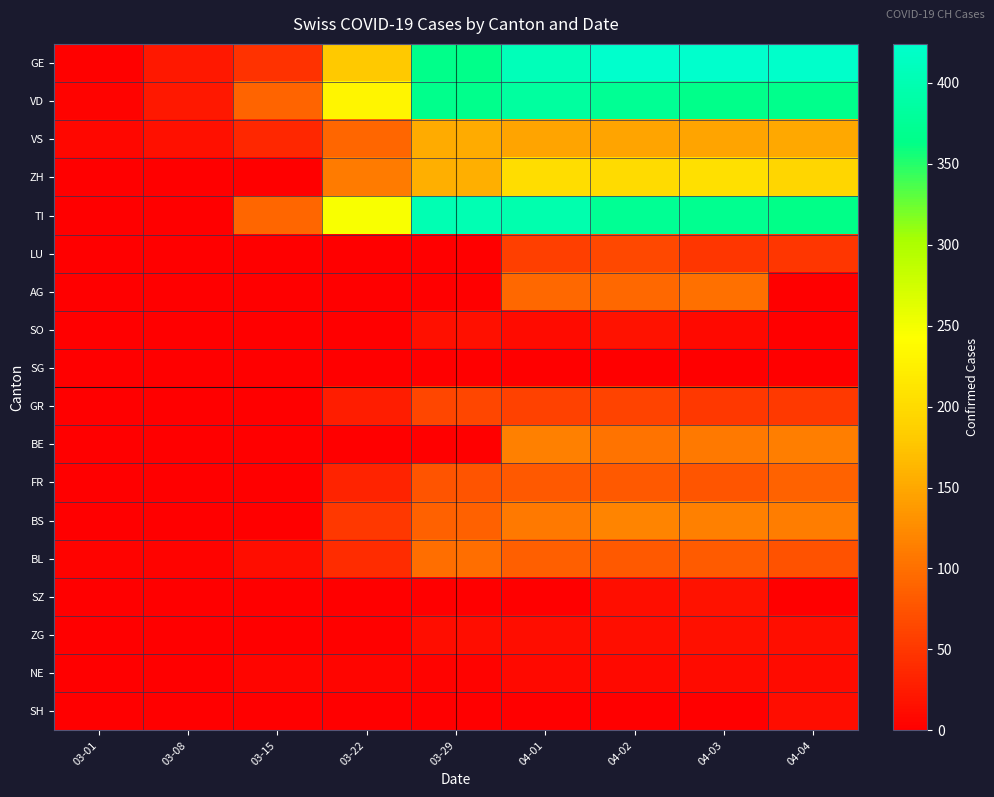

Reading left to right, list all the values displayed in this chart.

GE: 03-01=3	03-08=22	03-15=46	03-22=179	03-29=365	04-01=406	04-02=424	04-03=424	04-04=421
VD: 03-01=4	03-08=22	03-15=90	03-22=231	03-29=367	04-01=383	04-02=374	04-03=366	04-04=367
VS: 03-01=7	03-08=16	03-15=36	03-22=92	03-29=153	04-01=147	04-02=147	04-03=147	04-04=150
ZH: 03-01=0	03-08=0	03-15=0	03-22=110	03-29=156	04-01=203	04-02=200	04-03=207	04-04=194
TI: 03-01=0	03-08=0	03-15=92	03-22=246	03-29=402	04-01=396	04-02=374	04-03=370	04-04=363
LU: 03-01=0	03-08=0	03-15=0	03-22=0	03-29=0	04-01=57	04-02=66	04-03=49	04-04=49
AG: 03-01=0	03-08=0	03-15=0	03-22=0	03-29=0	04-01=94	04-02=94	04-03=100	04-04=0
SO: 03-01=0	03-08=0	03-15=0	03-22=0	03-29=15	04-01=10	04-02=18	04-03=9	04-04=0
SG: 03-01=0	03-08=0	03-15=0	03-22=0	03-29=0	04-01=0	04-02=0	04-03=0	04-04=0
GR: 03-01=0	03-08=0	03-15=0	03-22=27	03-29=63	04-01=59	04-02=60	04-03=51	04-04=52
BE: 03-01=0	03-08=0	03-15=0	03-22=0	03-29=0	04-01=115	04-02=104	04-03=109	04-04=113
FR: 03-01=0	03-08=0	03-15=0	03-22=32	03-29=76	04-01=81	04-02=80	04-03=77	04-04=89
BS: 03-01=1	03-08=1	03-15=0	03-22=50	03-29=87	04-01=108	04-02=119	04-03=115	04-04=112
BL: 03-01=4	03-08=4	03-15=12	03-22=40	03-29=99	04-01=86	04-02=81	04-03=82	04-04=73
SZ: 03-01=0	03-08=0	03-15=0	03-22=0	03-29=0	04-01=0	04-02=14	04-03=17	04-04=0
ZG: 03-01=0	03-08=0	03-15=0	03-22=3	03-29=12	04-01=13	04-02=14	04-03=15	04-04=14
NE: 03-01=0	03-08=0	03-15=6	03-22=5	03-29=4	04-01=9	04-02=9	04-03=10	04-04=10
SH: 03-01=0	03-08=0	03-15=0	03-22=0	03-29=0	04-01=0	04-02=0	04-03=0	04-04=12